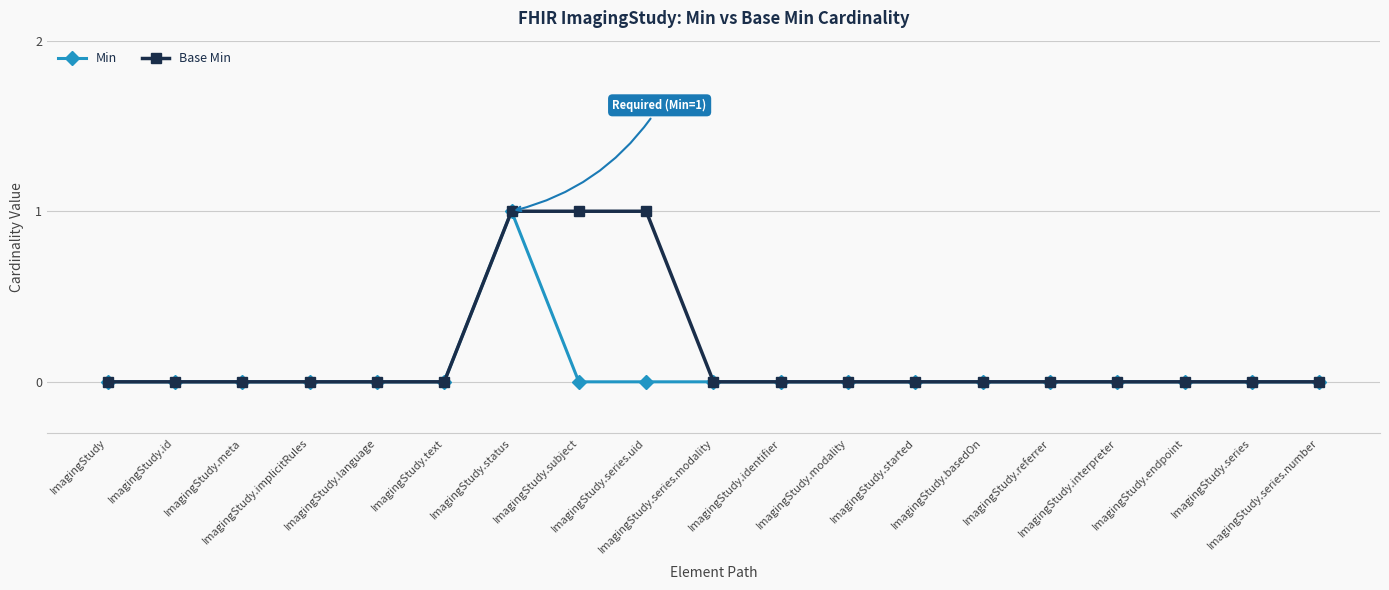

Does the chart display data point markers on the line(s)?

Yes